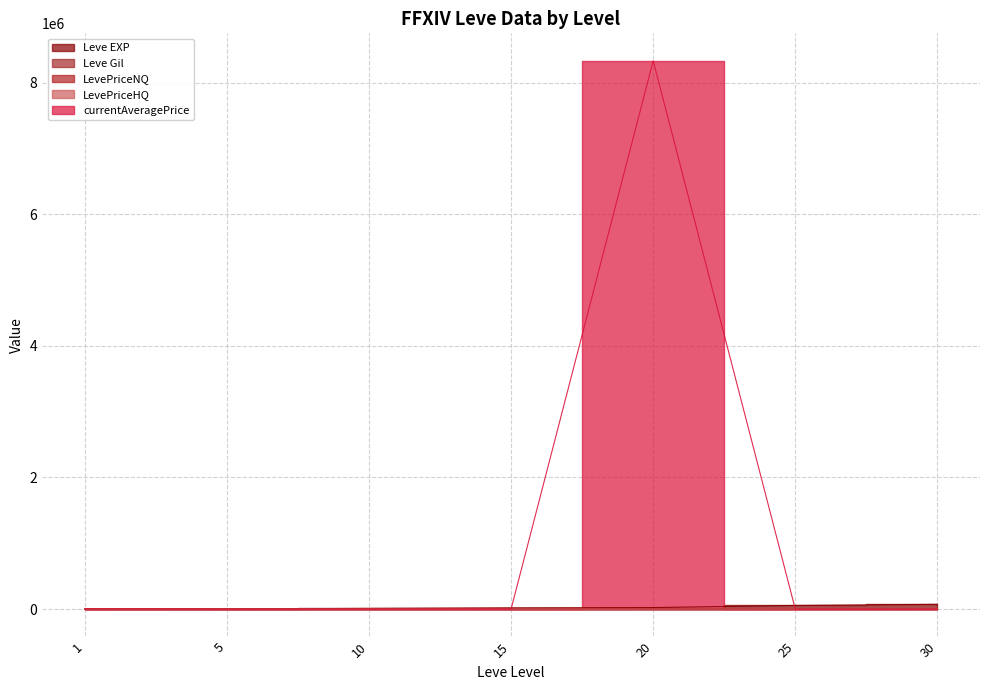

Reading left to right, what are all the values shown in this chart?

Leve EXP: 630.0	980.0	10480.0	19270.0	22960.0	55060.0	72430.0
Leve Gil: 420.0	173.0	780.0	235.0	288.0	283.0	347.0
LevePriceNQ: 1505.9	267.4	365.2	178.8	292.5	1208.6	242.4
LevePriceHQ: 852.0	450.0	483.0	143.5	619.0	1680.0	851.0
currentAveragePrice: 4847.0	89.1	121.8	53.0	8333411.0	234.2	191.5